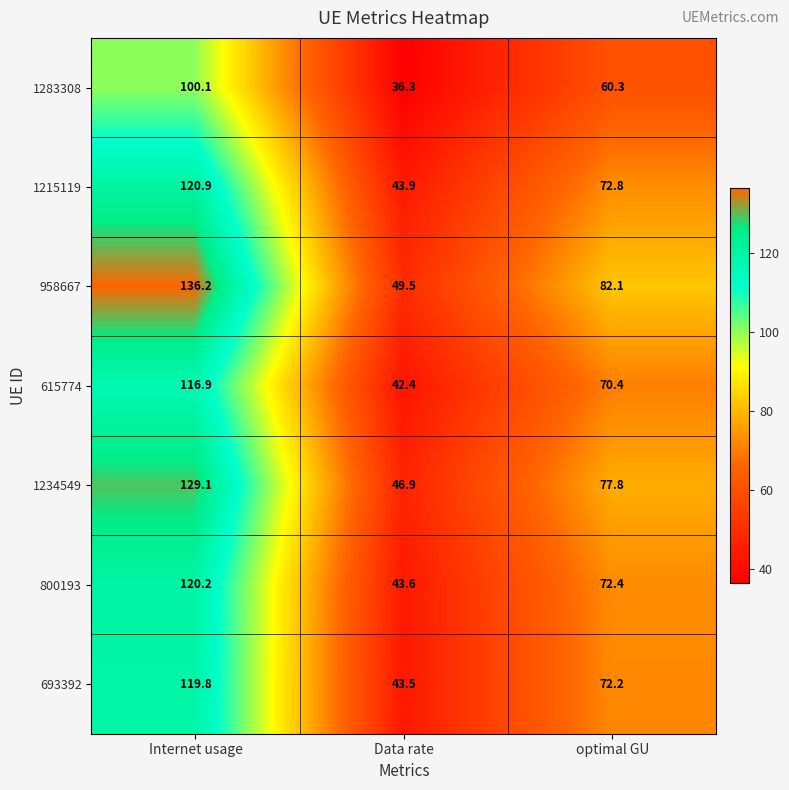

Reading left to right, what are all the values shown in this chart?

1283308: 100.1	36.3	60.3
1215119: 120.9	43.9	72.8
958667: 136.2	49.5	82.1
615774: 116.9	42.4	70.4
1234549: 129.1	46.9	77.8
800193: 120.2	43.6	72.4
693392: 119.8	43.5	72.2